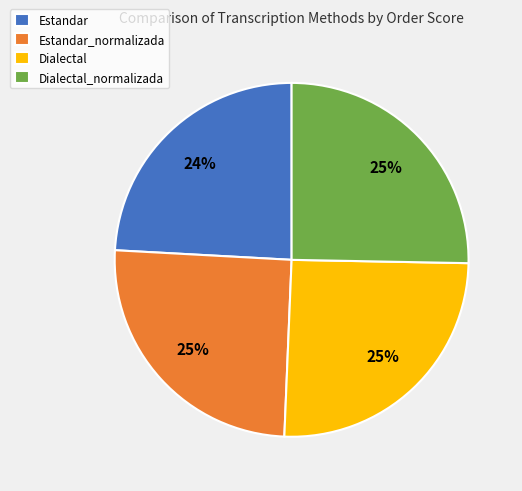

Is it true that Estandar_normalizada is 25% of the pie?

True